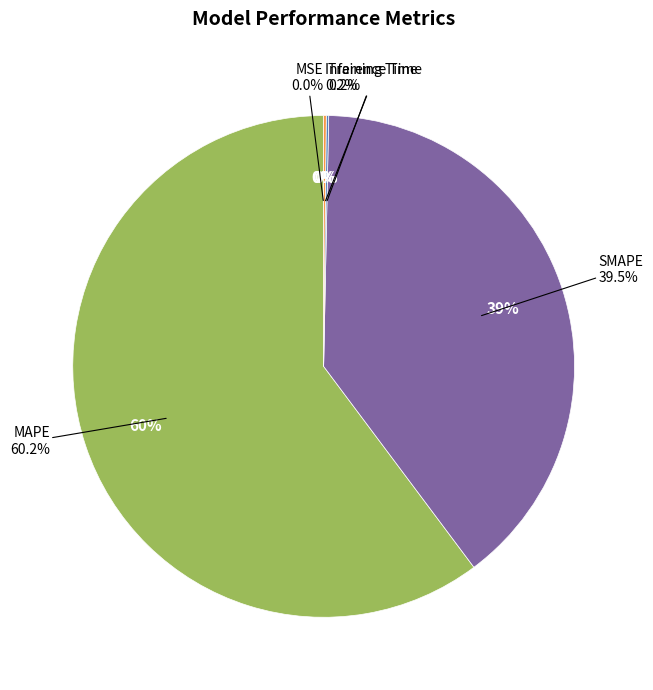

To the nearest percent, what is the combined percentage of SMAPE and Training Time?

40%